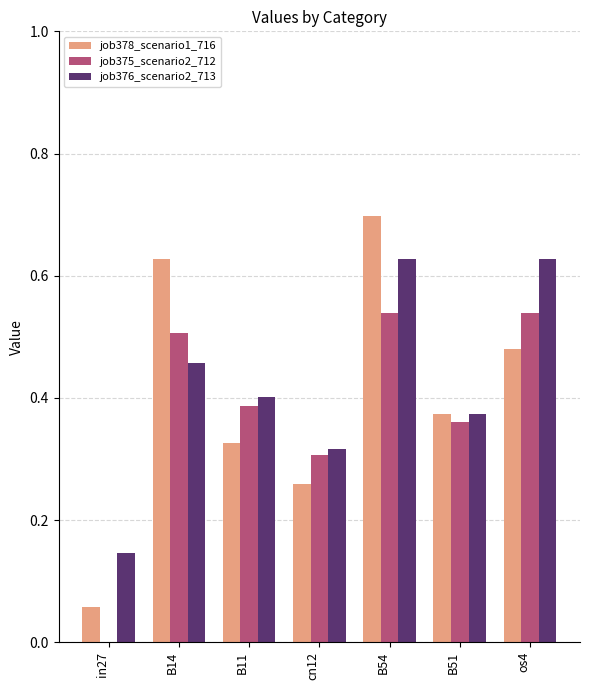

What is the sum of the job375_scenario2_712 values at B14 and cn12?

0.8